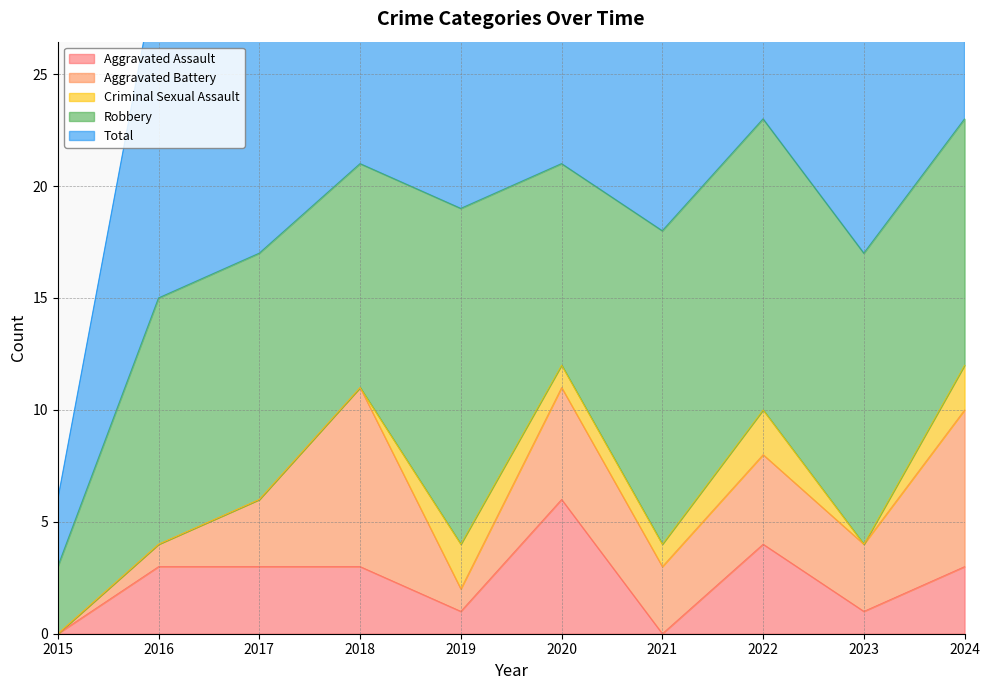

Reading left to right, transcribe all the data shown in this chart.

Aggravated Assault: 2015=0	2016=3	2017=3	2018=3	2019=1	2020=6	2021=0	2022=4	2023=1	2024=3
Aggravated Battery: 2015=0	2016=1	2017=3	2018=8	2019=1	2020=5	2021=3	2022=4	2023=3	2024=7
Criminal Sexual Assault: 2015=0	2016=0	2017=0	2018=0	2019=2	2020=1	2021=1	2022=2	2023=0	2024=2
Robbery: 2015=3	2016=11	2017=11	2018=10	2019=15	2020=9	2021=14	2022=13	2023=13	2024=11
Total: 2015=3	2016=15	2017=17	2018=21	2019=20	2020=21	2021=18	2022=23	2023=17	2024=23